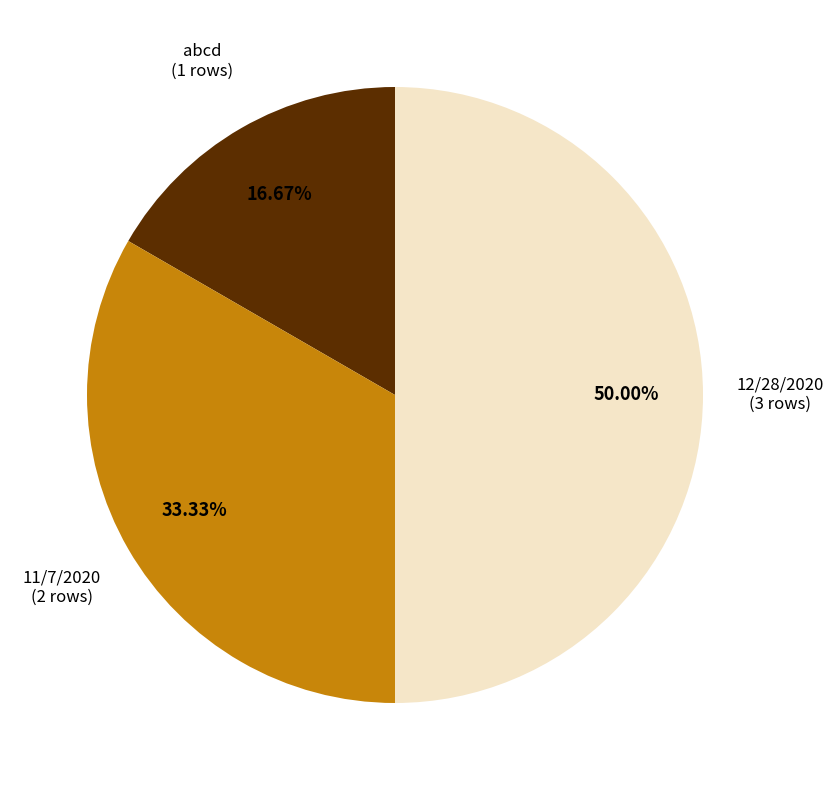

Does 11/7/2020 represent more than half of the total?

No